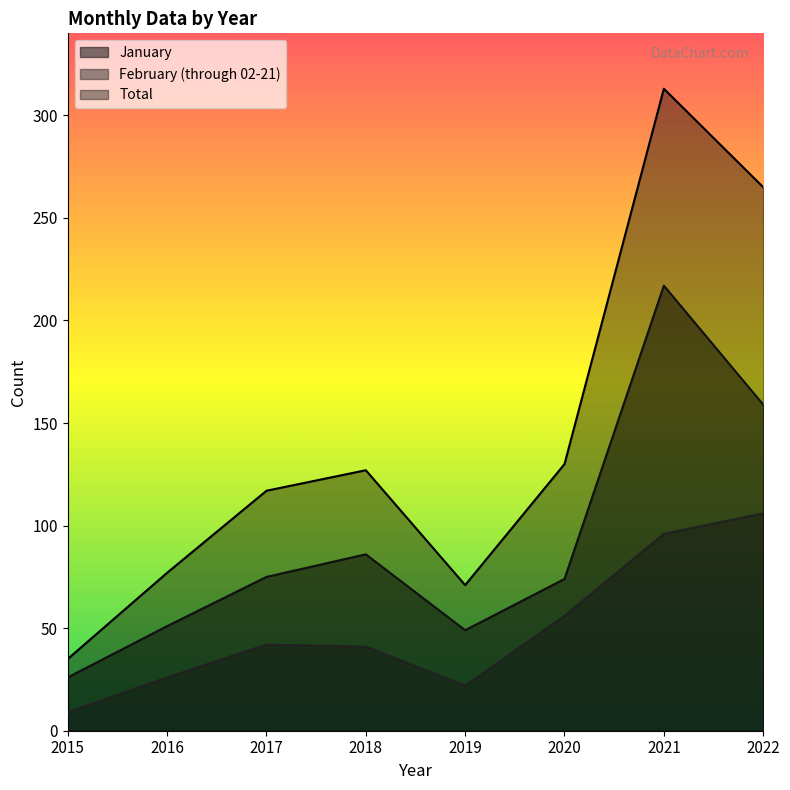

Rank the series by their maximum value, from lowest to highest.

February (through 02-21), January, Total